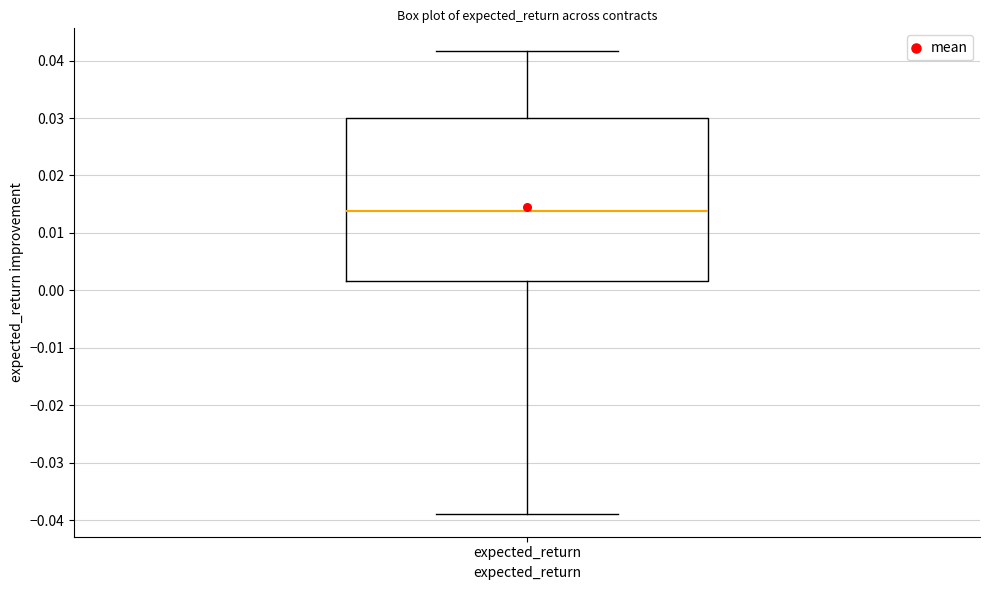

Read this box plot against the y-axis: the position of the median line, the range covered by the box, and the ends of both whiskers. The values are not printed on the chart, so give them approximately, as read against the axis.

median 0.014, box 0.002 to 0.030, whiskers -0.039 to 0.042